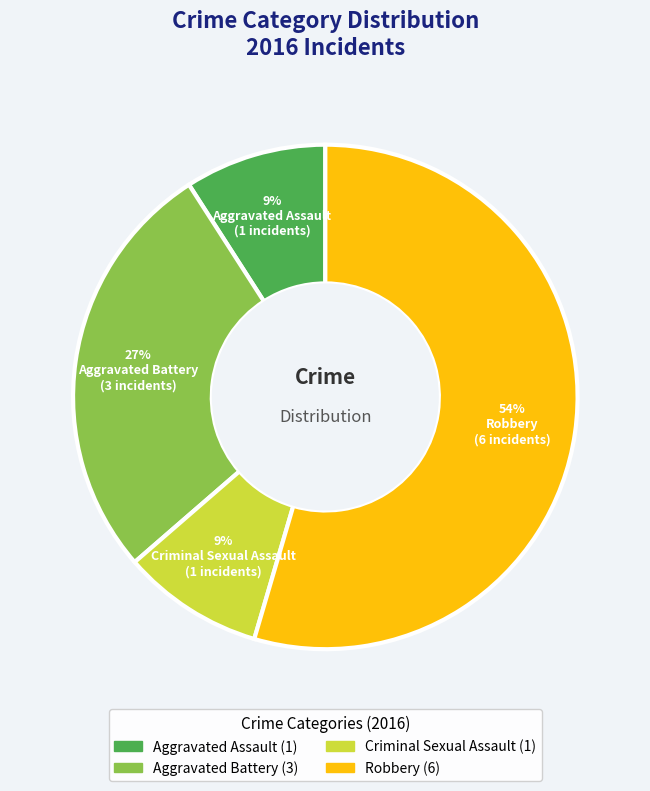

Is there any slice that represents more than half of the pie?

Yes